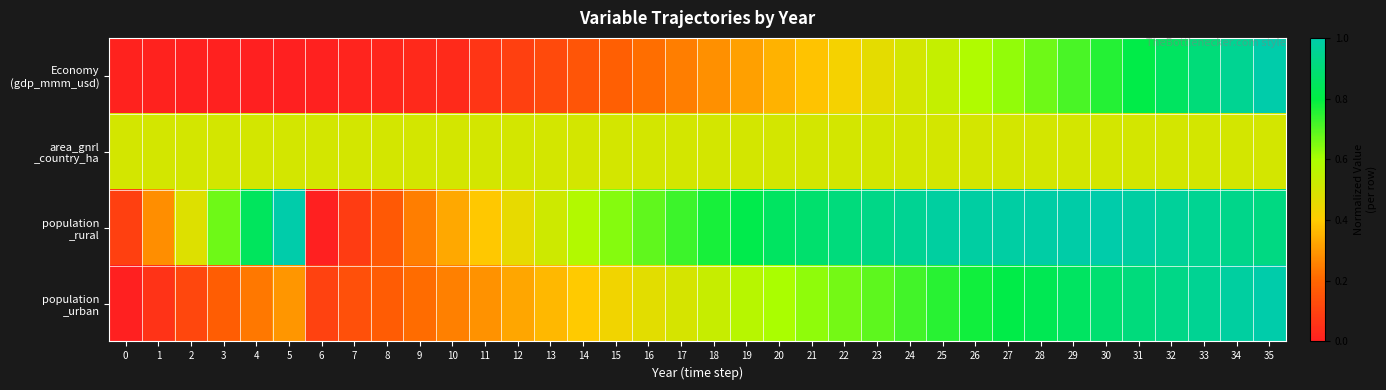

At which category is the sum across all series the highest?

35